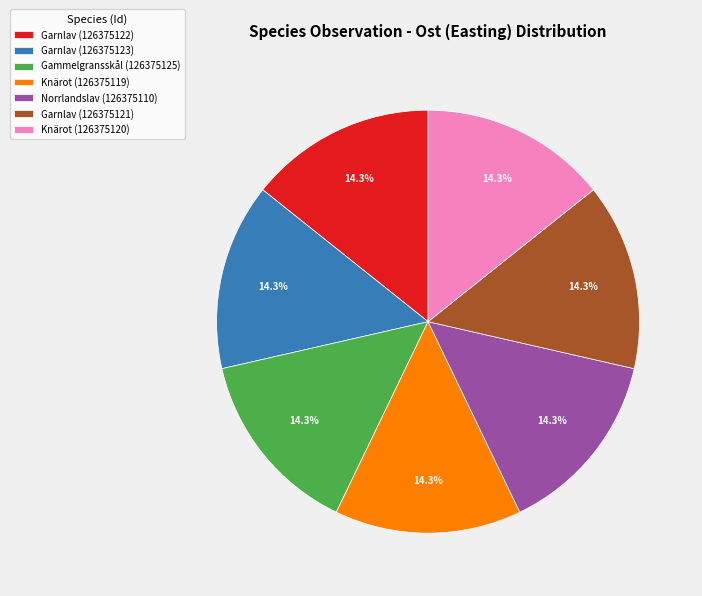

Approximately how many times larger is the value at Garnlav (126375121) compared to Norrlandslav (126375110)?

1.0